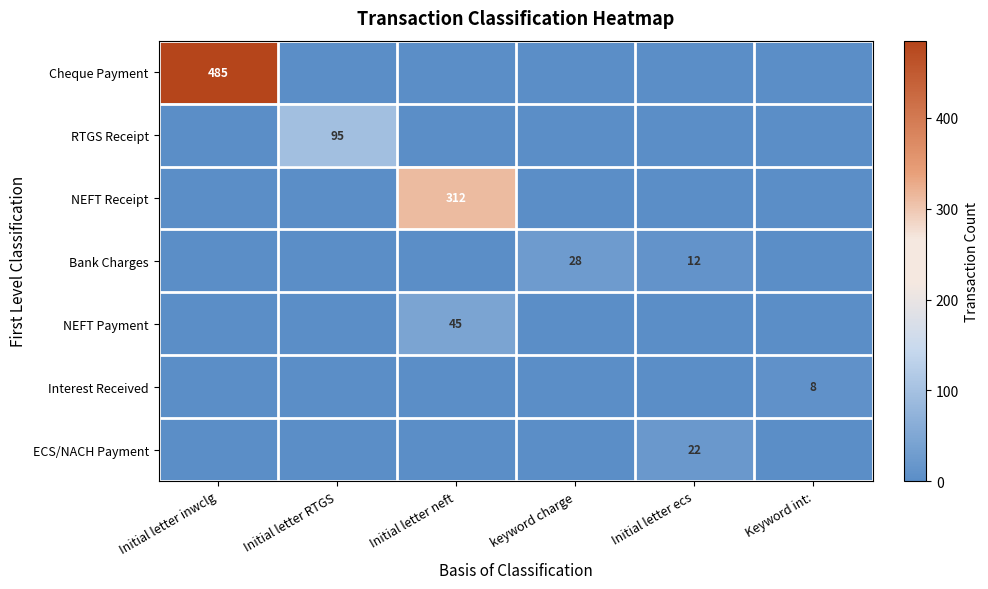

True or false: Bank Charges has a value of 3 at Initial letter ecs.

False